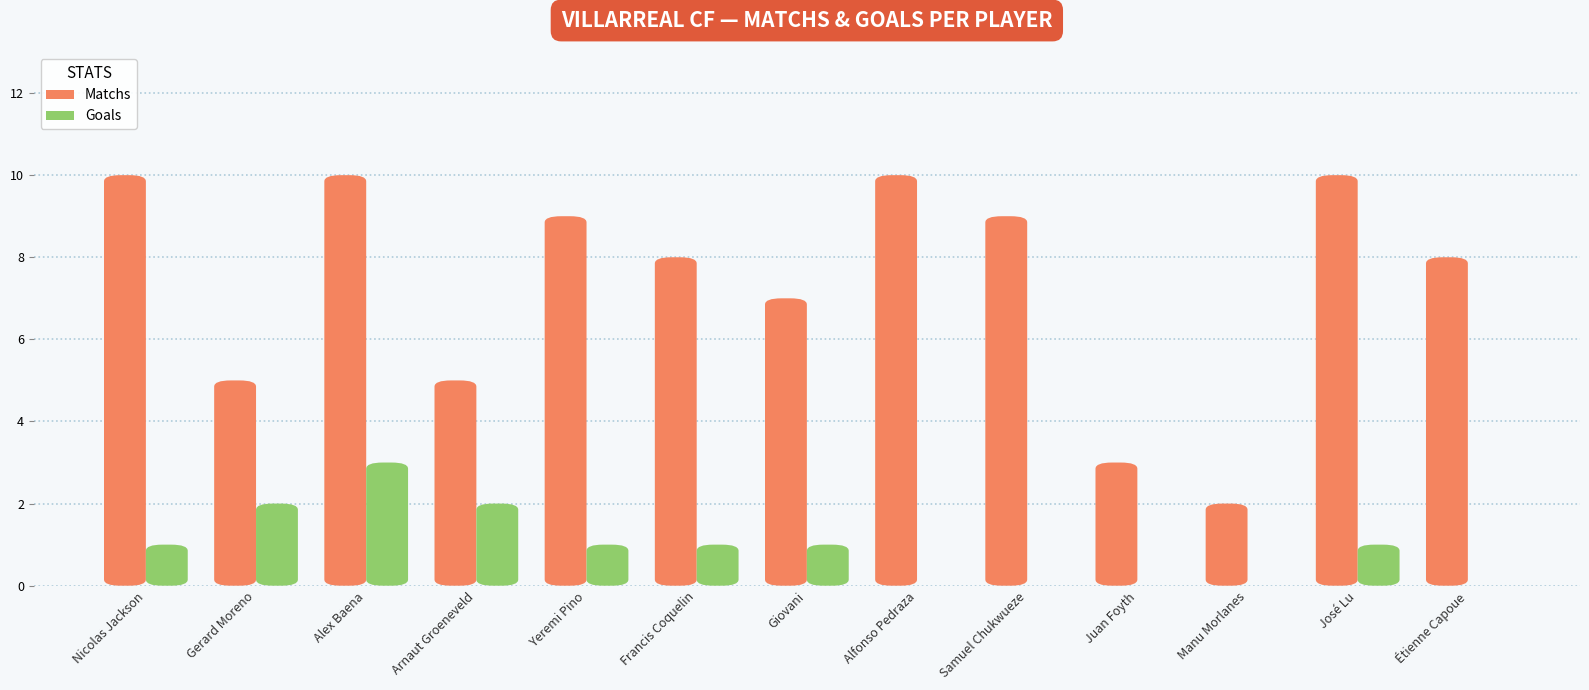

At which category is the sum across all series the highest?

Alex Baena